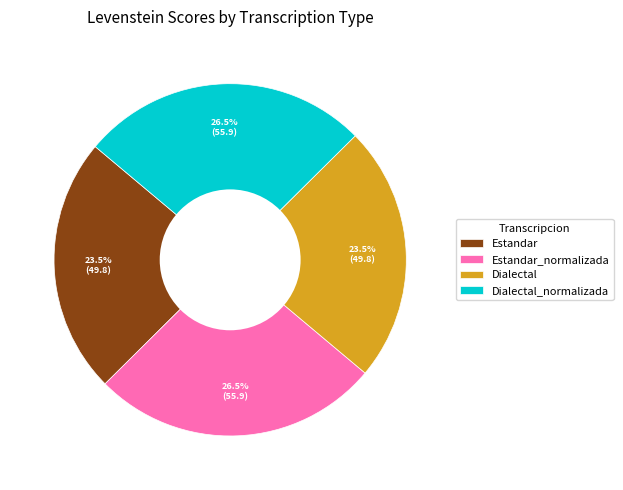

Count the number of slices in the pie.

4